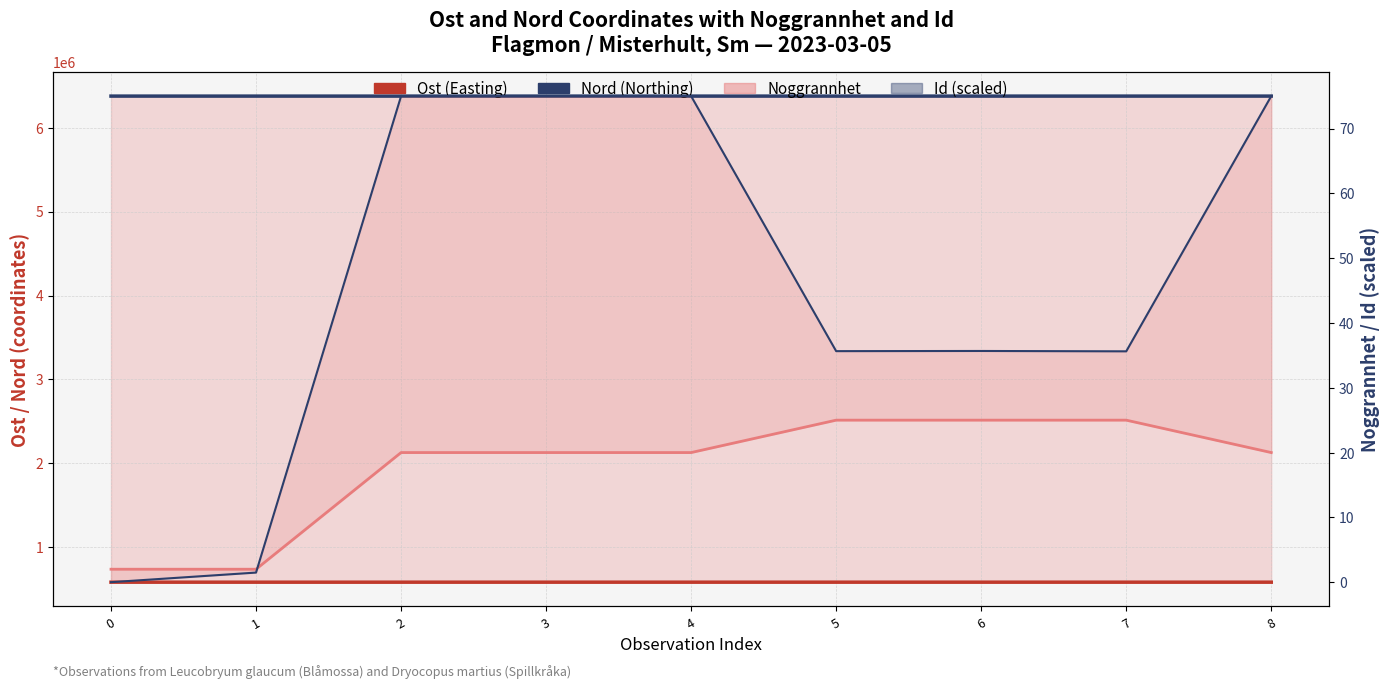

What are all the series names shown in the legend?

Ost (Easting), Nord (Northing), Noggrannhet, Id (scaled)